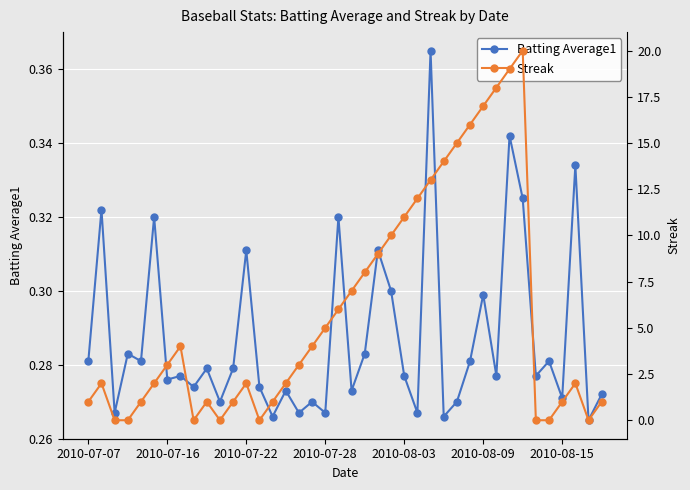

What is the maximum value for Batting Average1?

0.4